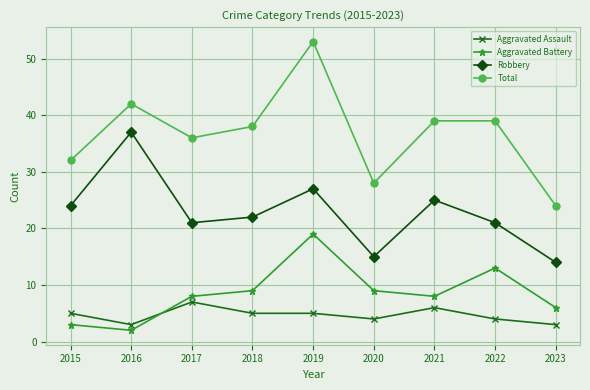

True or false: Aggravated Battery and Robbery intersect in this chart.

False